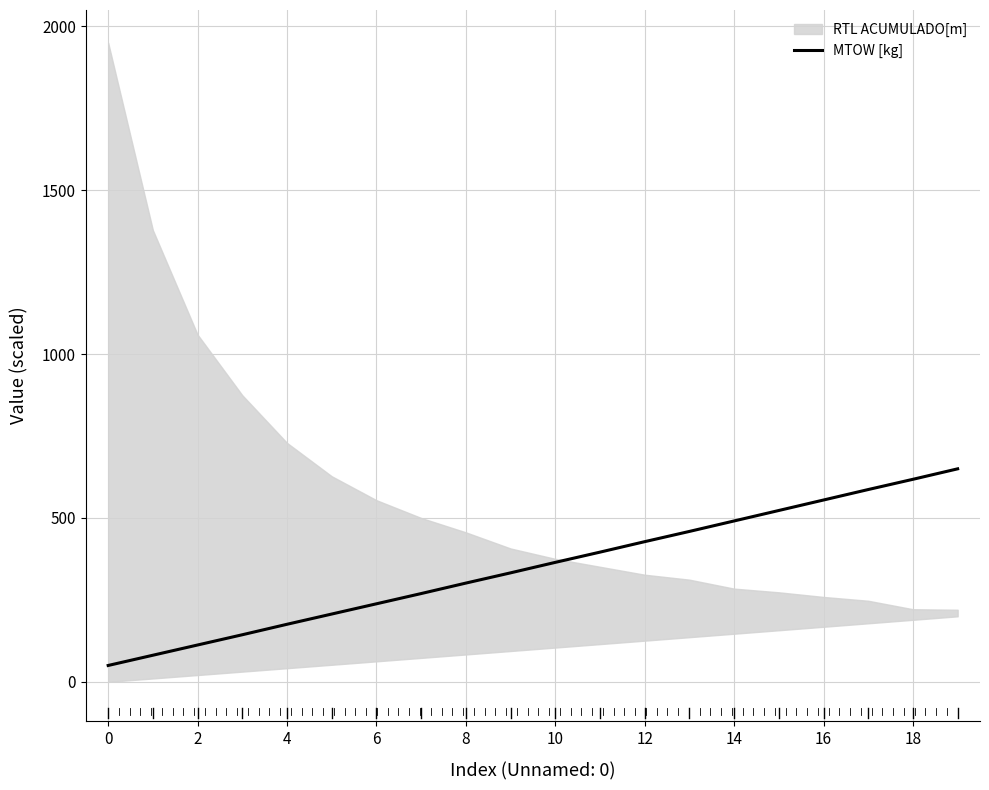

What is the minimum value for MTOW [kg]?

50.0